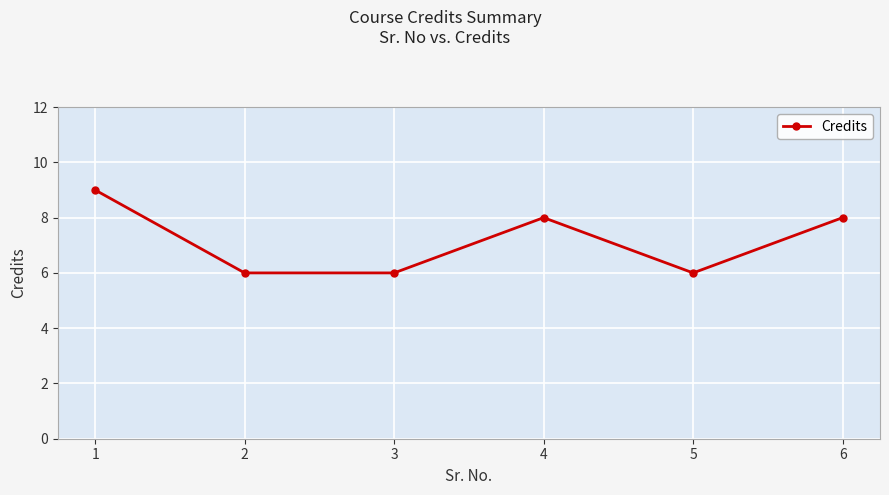

What is the value of the 6th point from the left?

8